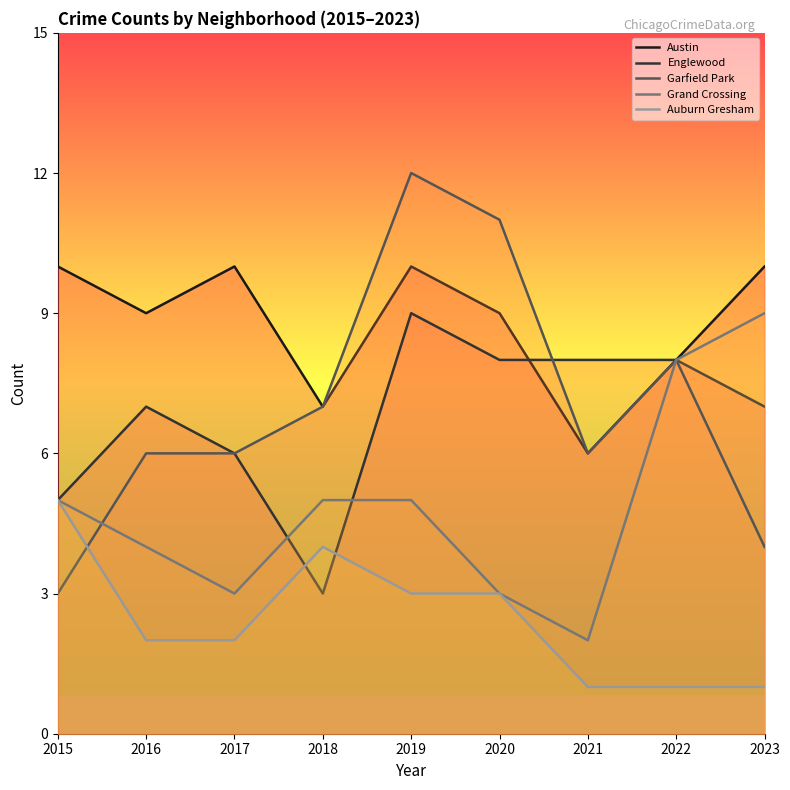

What are all the series names shown in the legend?

Austin, Englewood, Garfield Park, Grand Crossing, Auburn Gresham